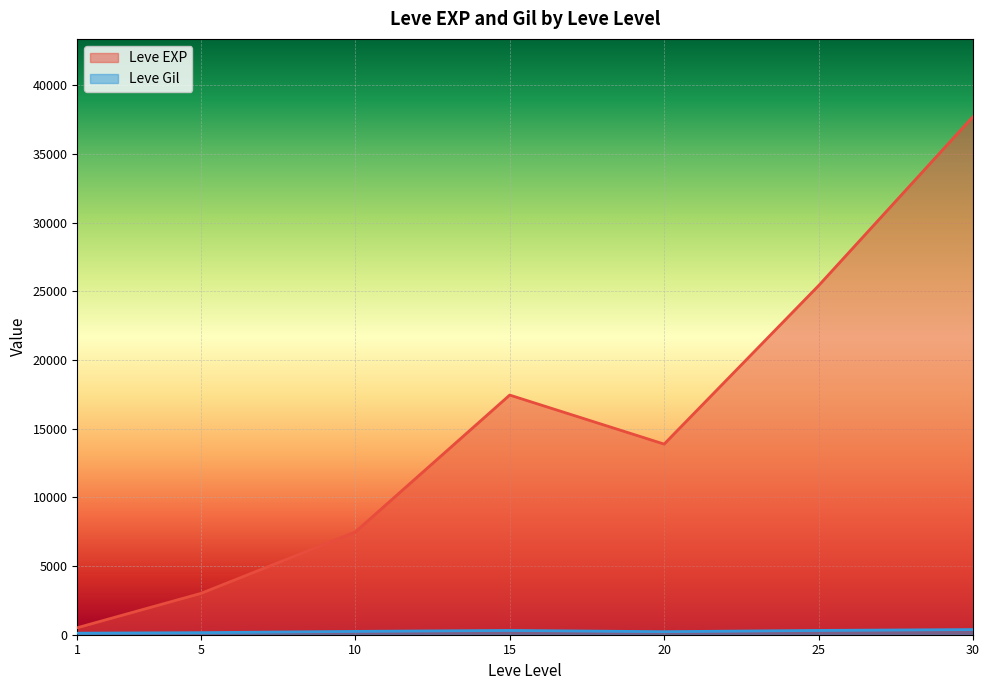

At which category is the sum across all series the highest?

30